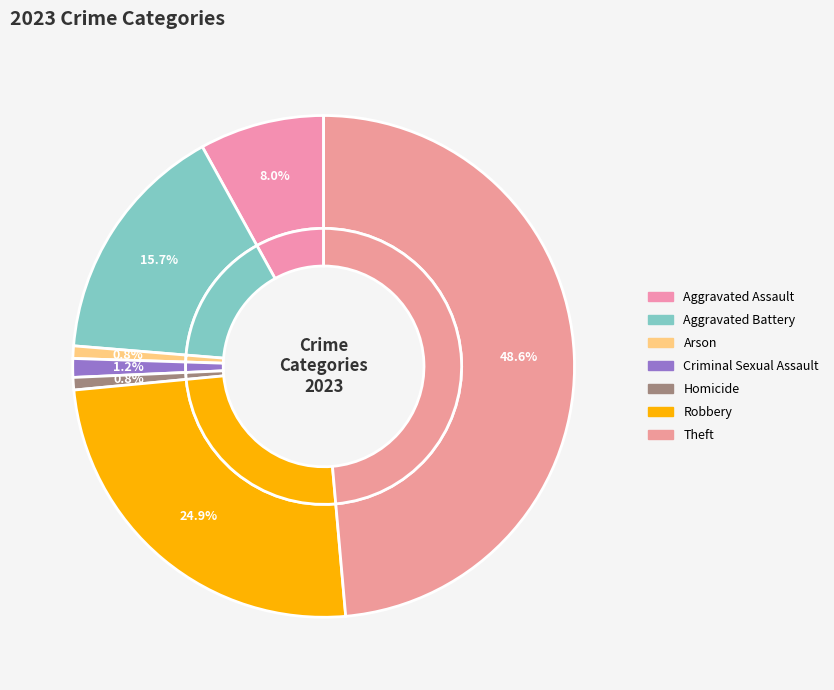

To the nearest percent, what portion does Robbery represent?

25%